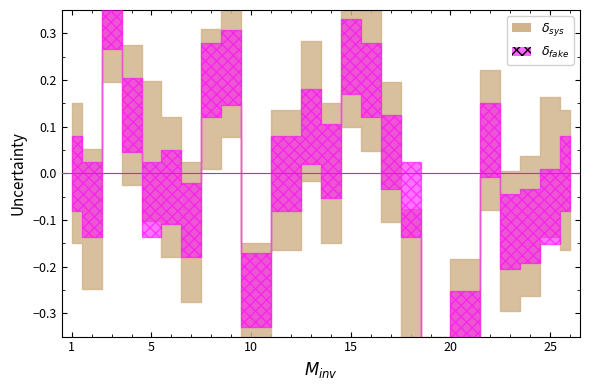

Is this an area chart (filled region under the line)?

No